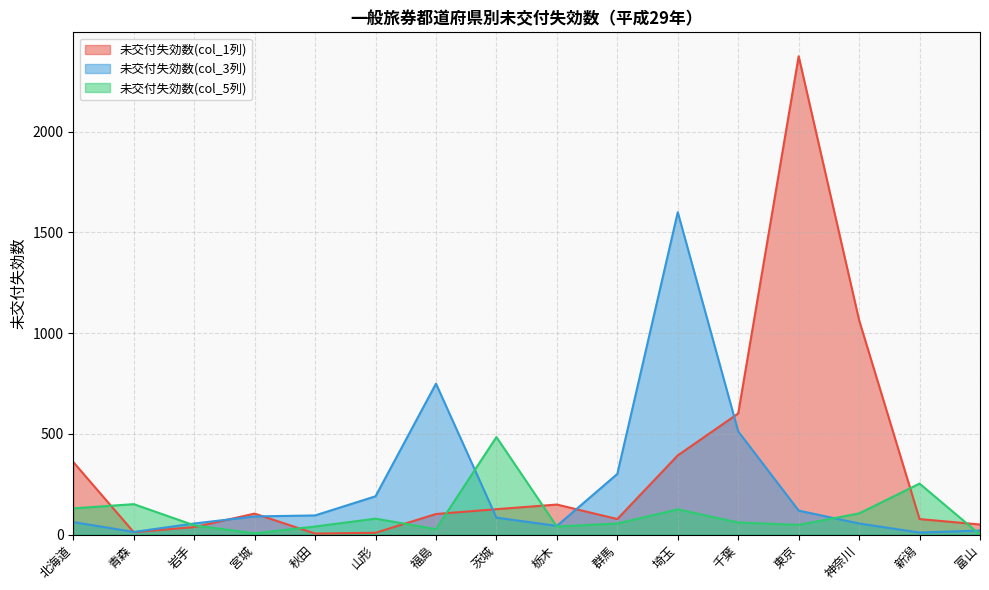

List the series in order of their peak value, highest first.

未交付失効数(col_1列), 未交付失効数(col_3列), 未交付失効数(col_5列)